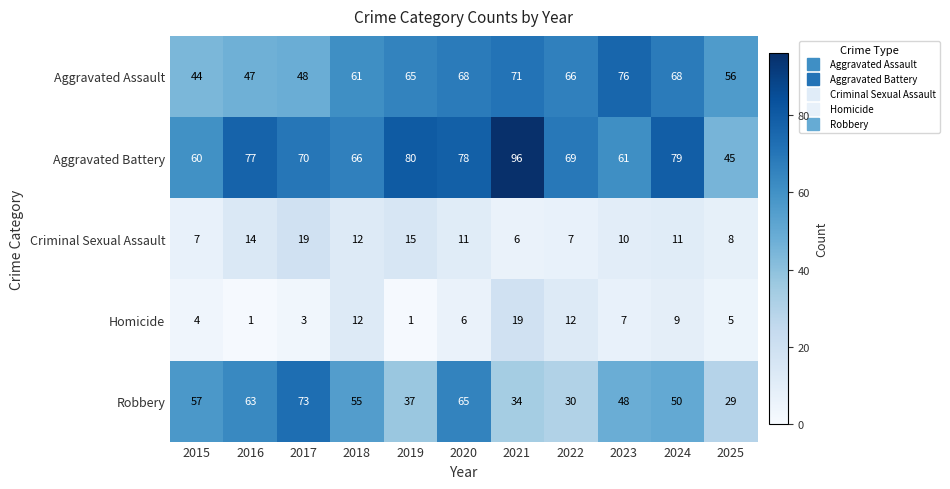

What is the greatest value displayed?

96